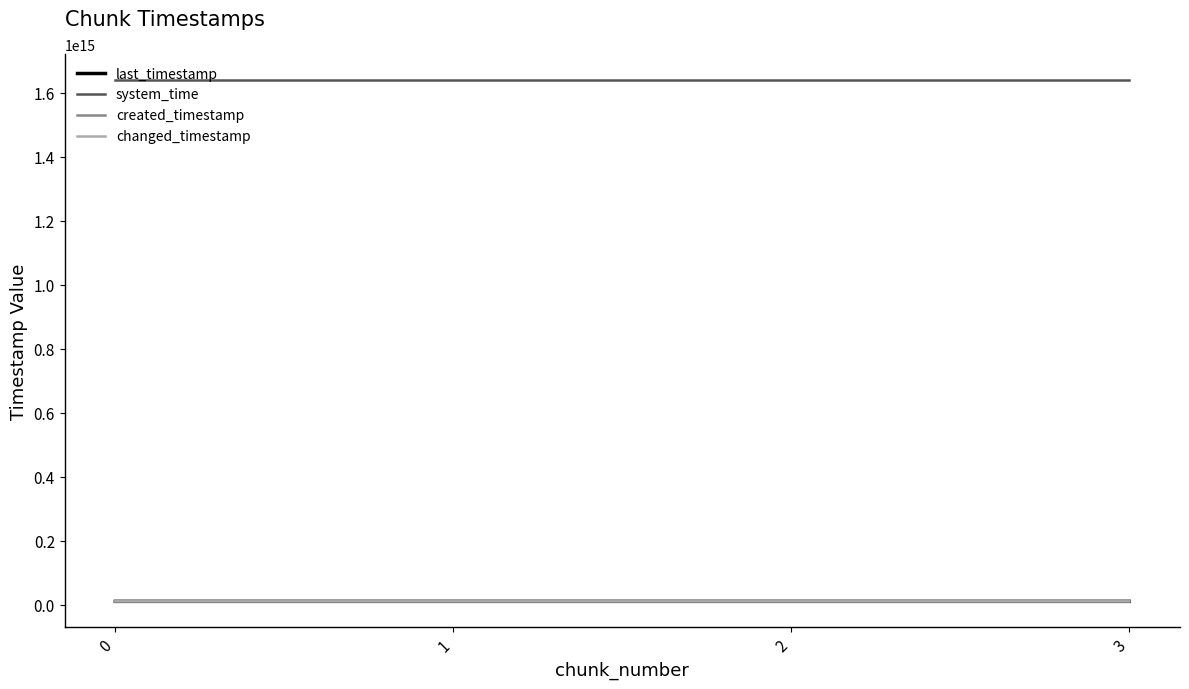

True or false: created_timestamp has a value of 16749798171887 at 1.

False